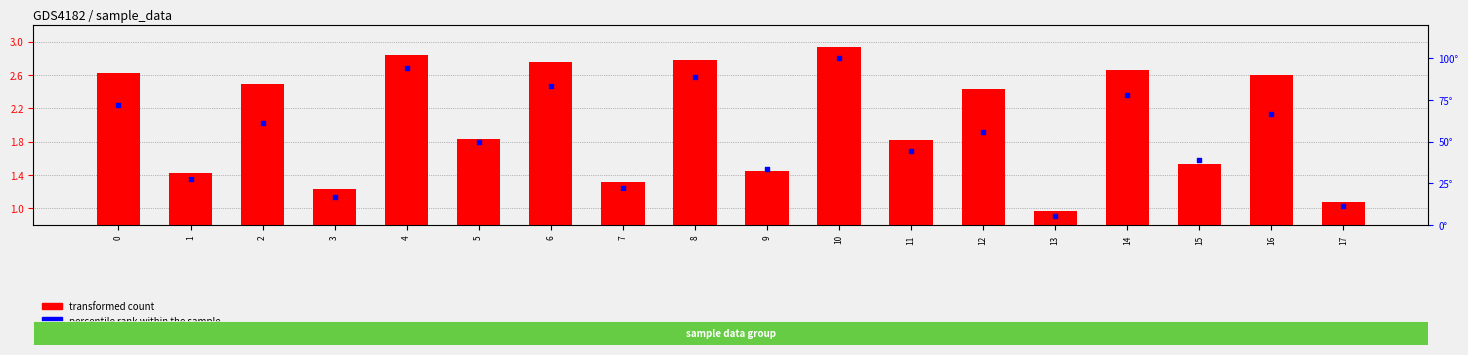

At which category is the sum across all series the highest?

10